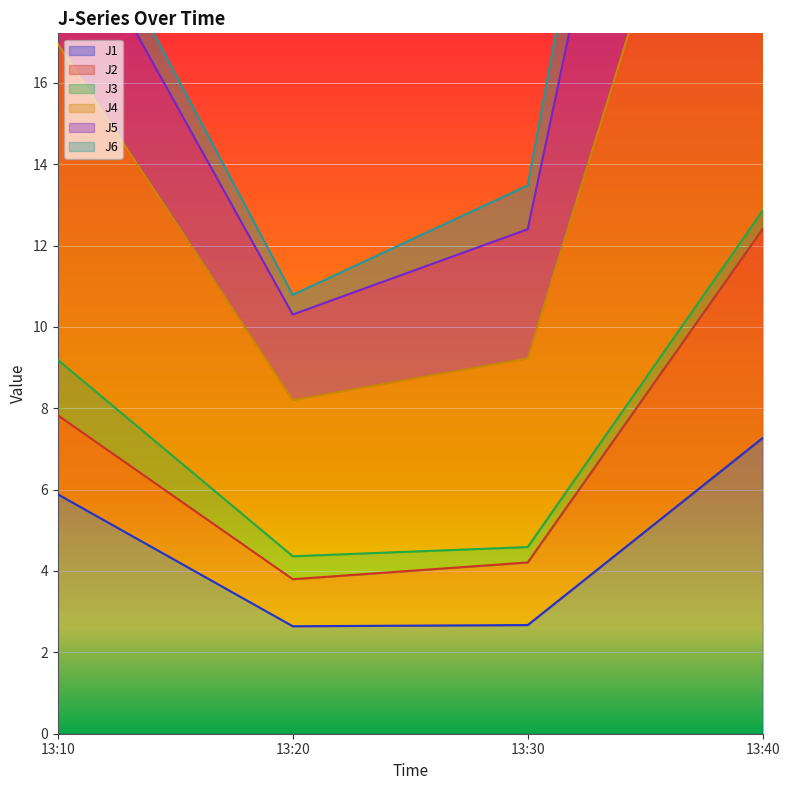

Is it true that J1 equals 2.6 at 13:20?

True